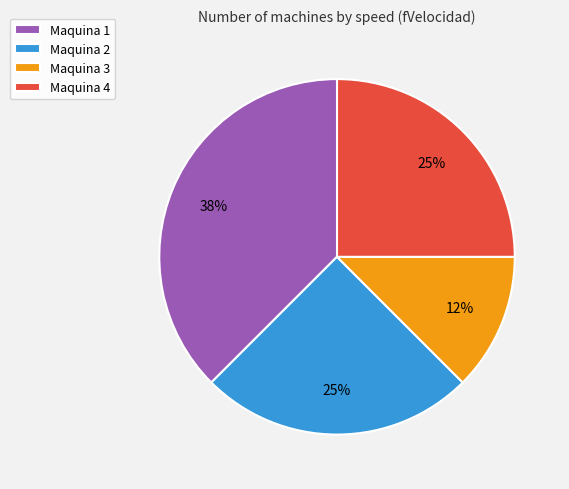

Does Maquina 1 account for over 50% of the chart?

No